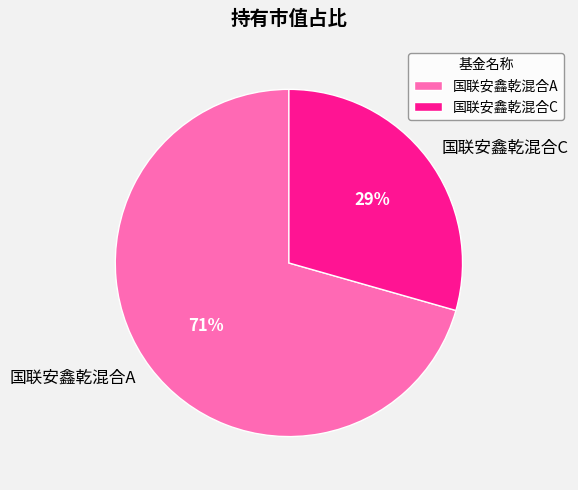

Is the sum of 国联安鑫乾混合A and 国联安鑫乾混合C greater than half?

Yes